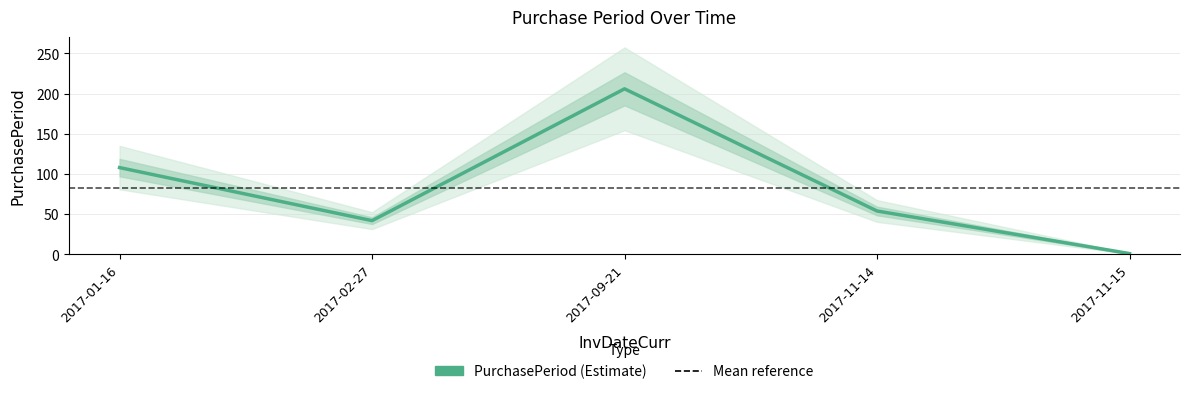

True or false: the data shows 42 at 2017-02-27.

True